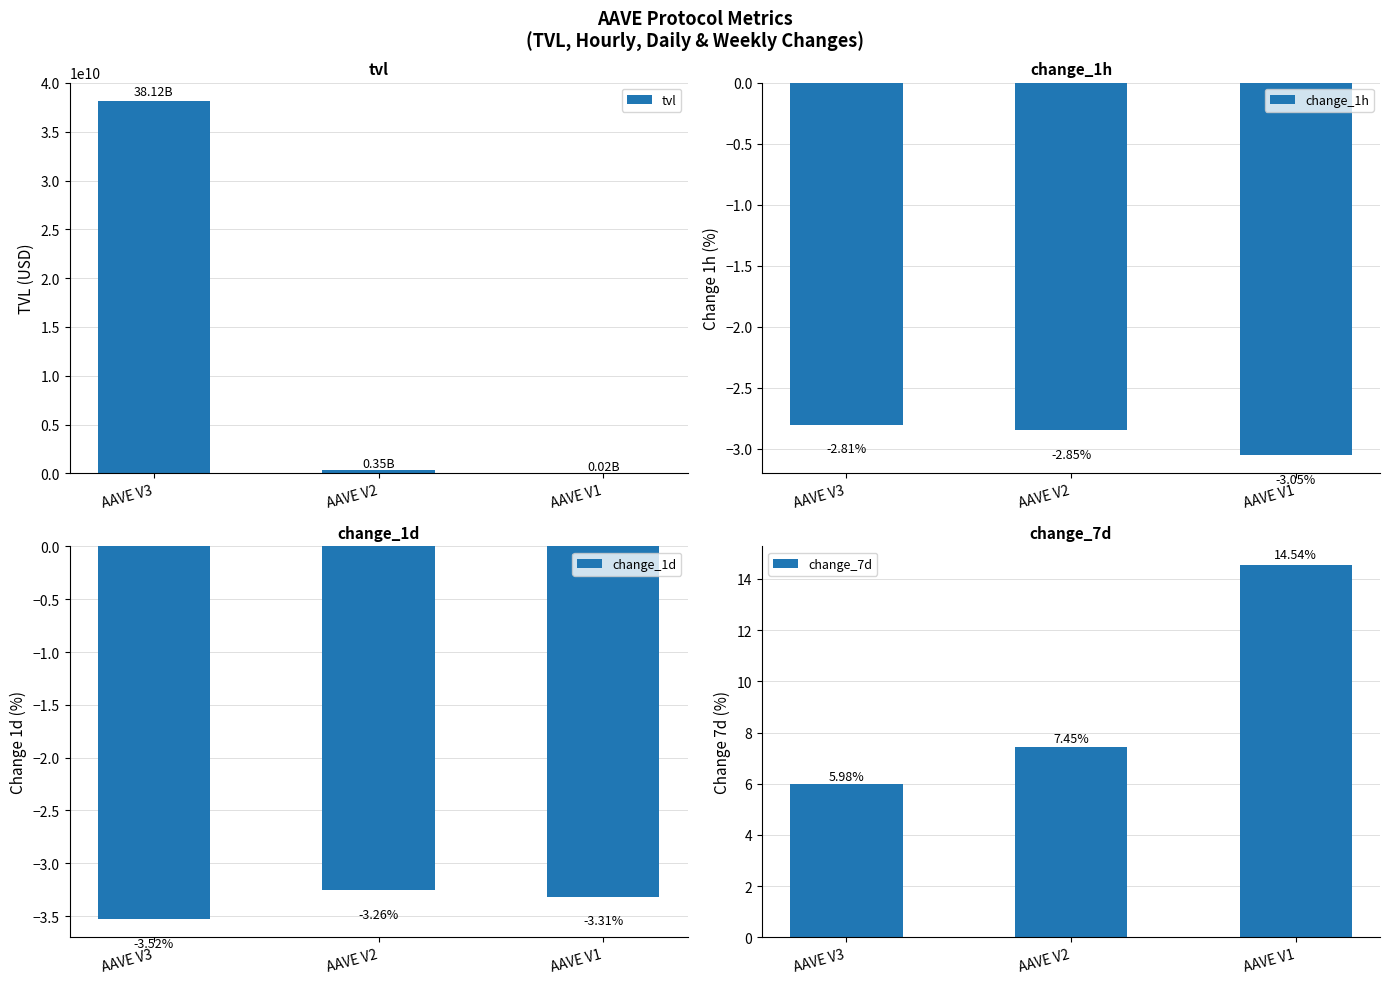

Reading left to right, transcribe all the data shown in this chart.

tvl: 38118531960.3	354039633.2	16239467.0
change_1h: -2.8	-2.8	-3.0
change_1d: -3.5	-3.3	-3.3
change_7d: 6.0	7.4	14.5